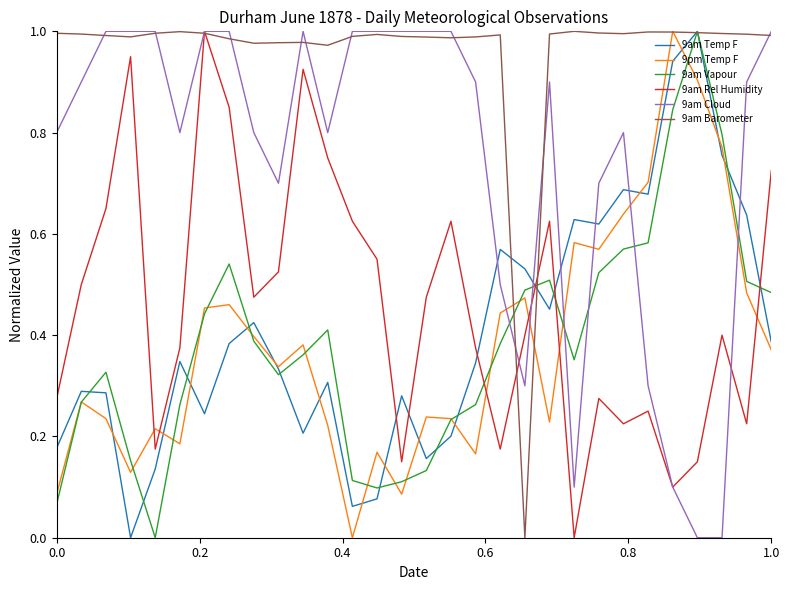

What are all the series names shown in the legend?

9am Temp F, 9pm Temp F, 9am Vapour, 9am Rel Humidity, 9am Cloud, 9am Barometer